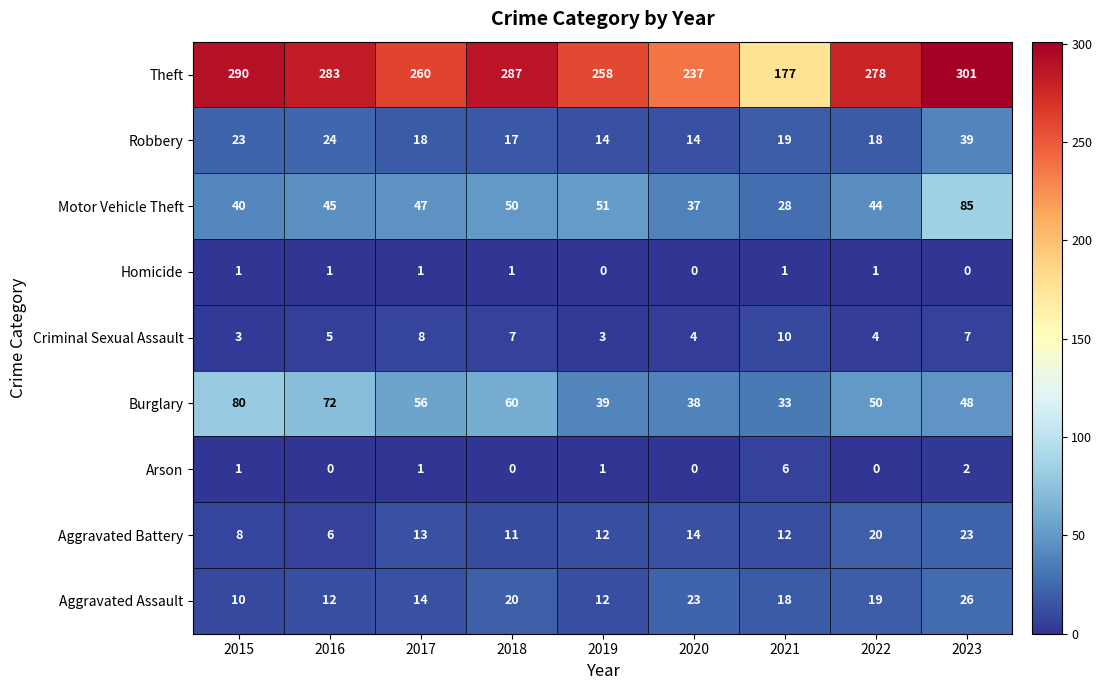

True or false: Aggravated Assault has a value of 23 at 2020.

True